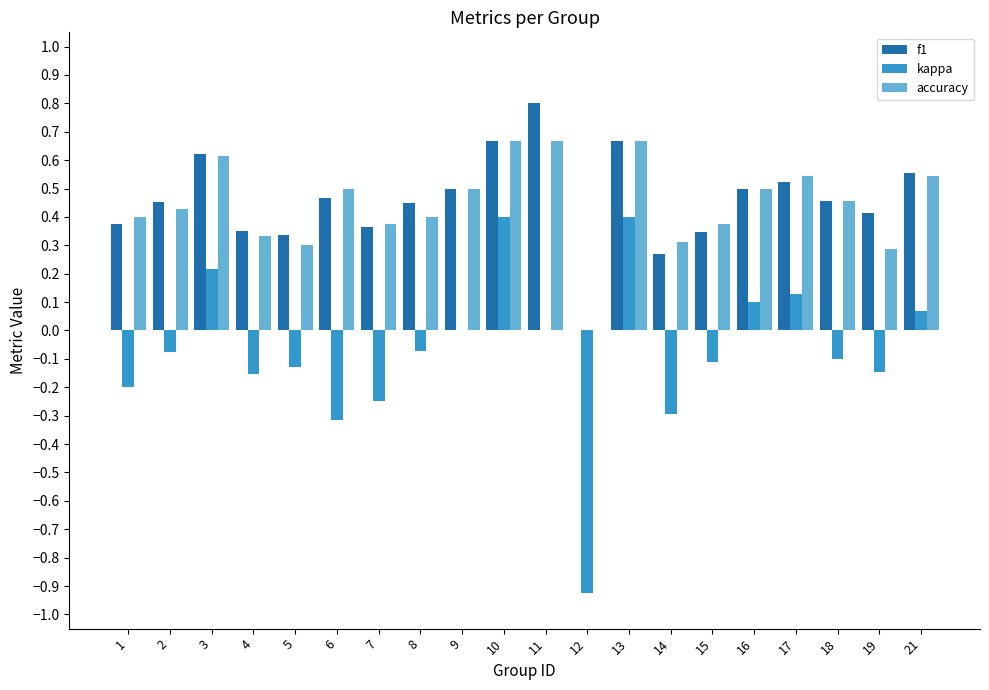

Which label corresponds to the largest value in the chart?

11